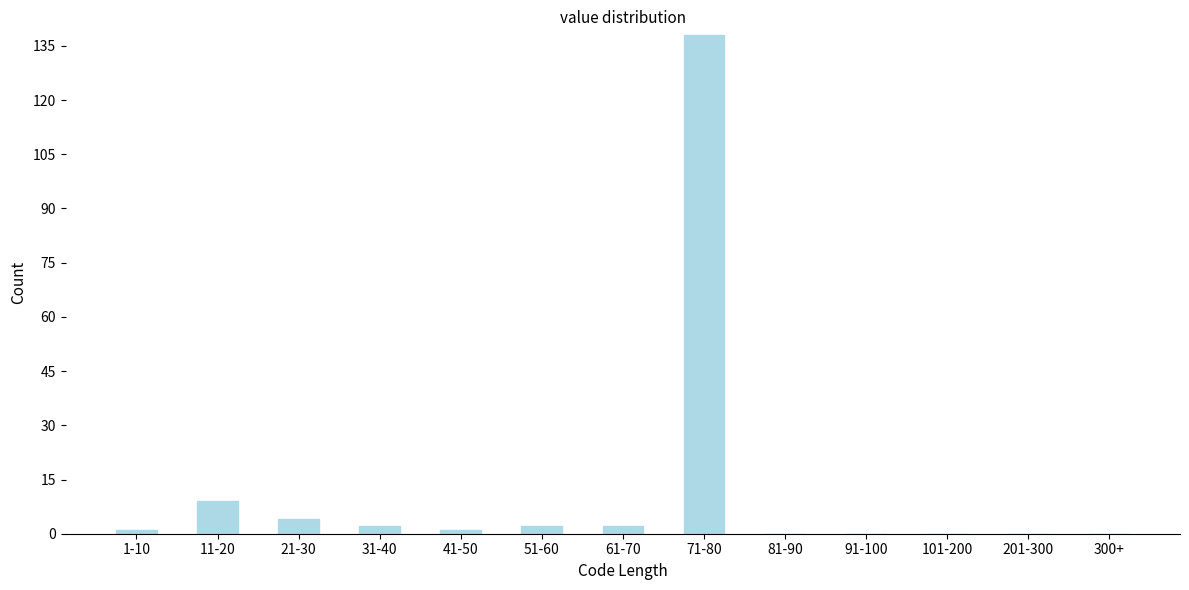

Reading right to left, what are all the values shown in this chart?

300+=0	201-300=0	101-200=0	91-100=0	81-90=0	71-80=138	61-70=2	51-60=2	41-50=1	31-40=2	21-30=4	11-20=9	1-10=1